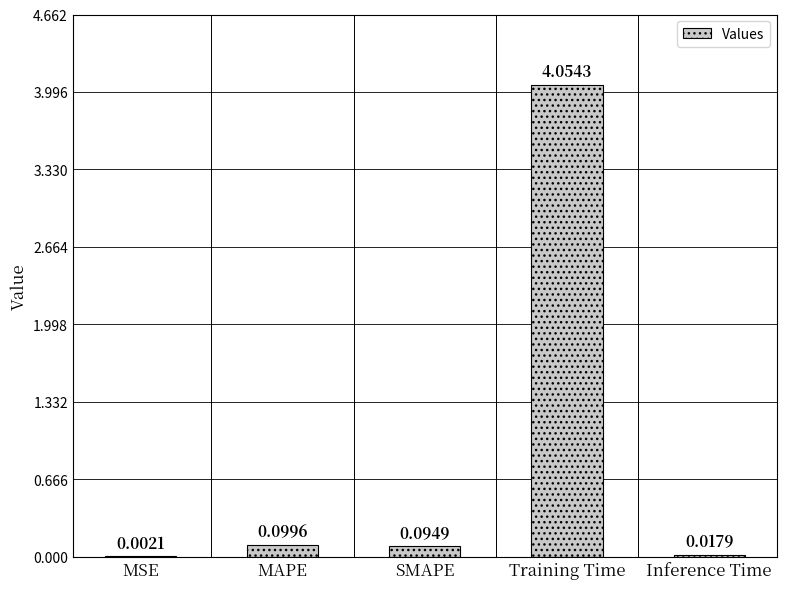

Where is the data nearest to the value 2?

MAPE